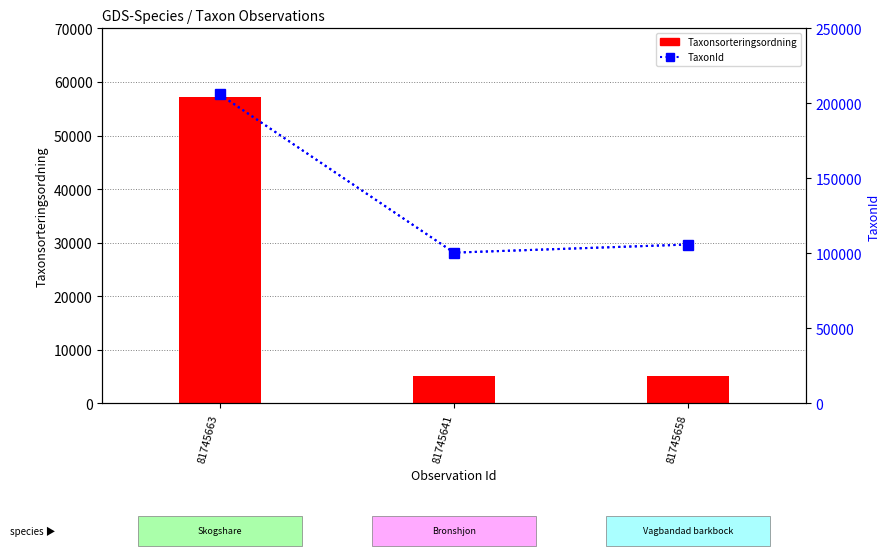

What position from the left is 81745658?

3